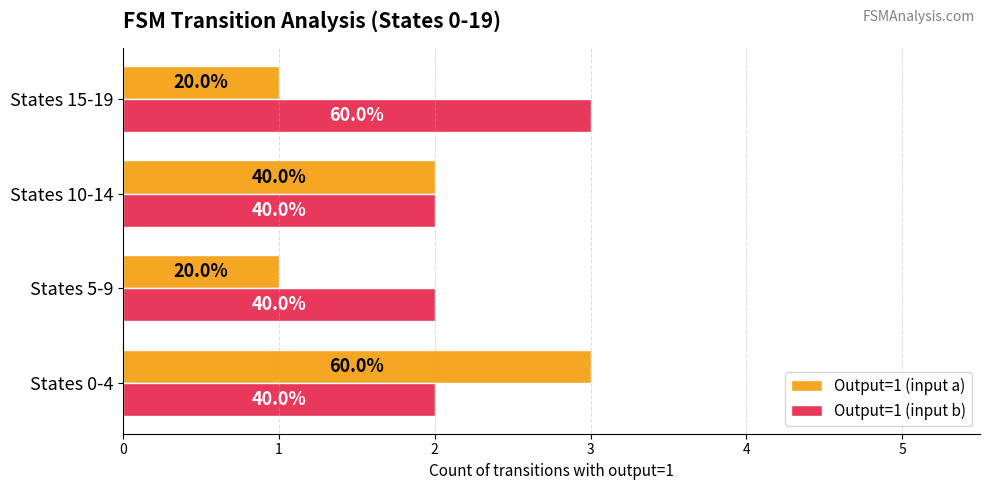

What are all the series names shown in the legend?

Output=1 (input a), Output=1 (input b)